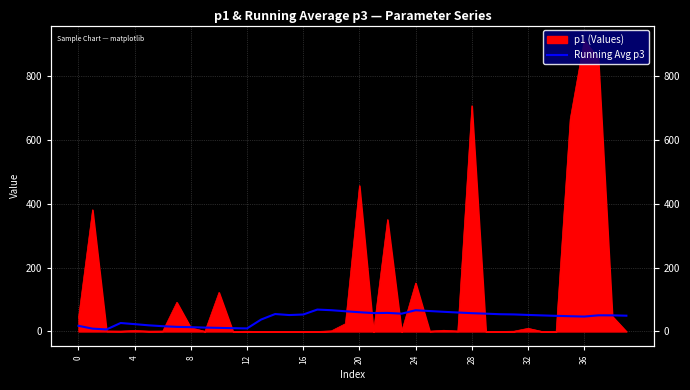

At which category does the chart reach its minimum across all series?

8